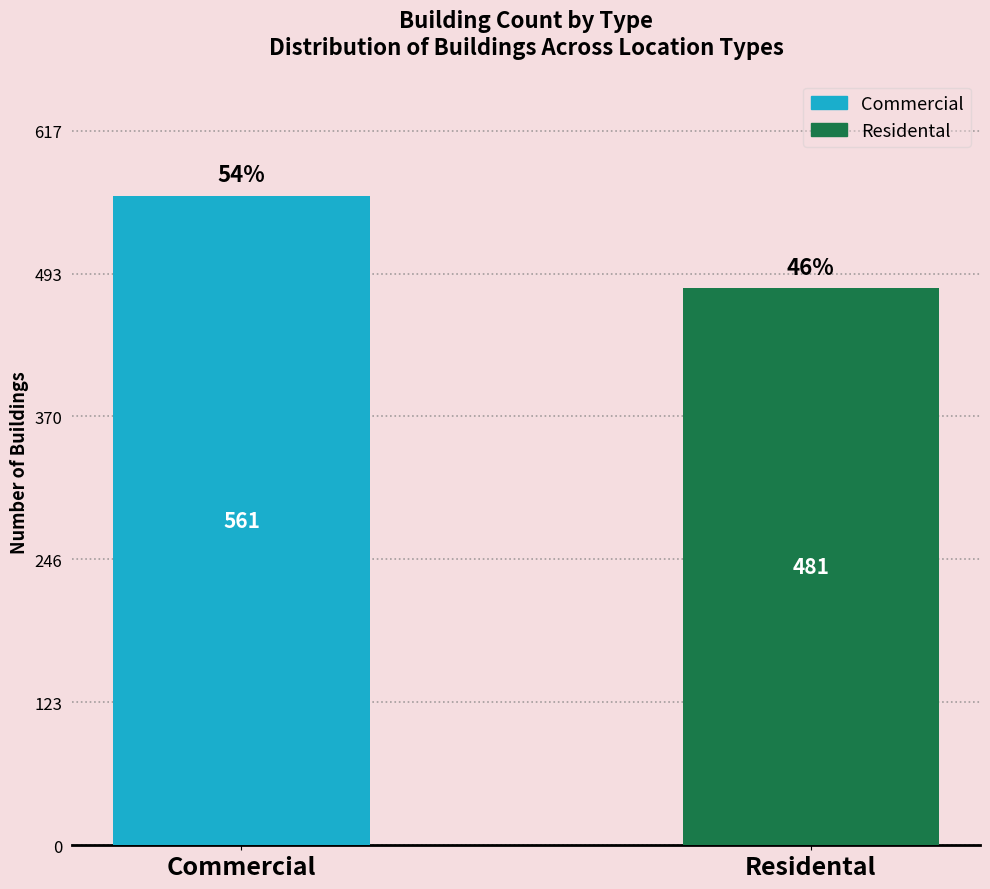

True or false: the data shows 634 at Residental.

False